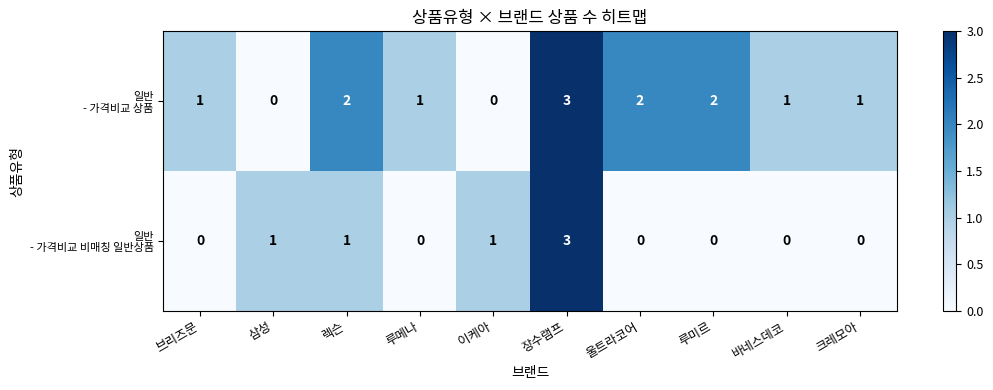

How many data points does each series have?

10